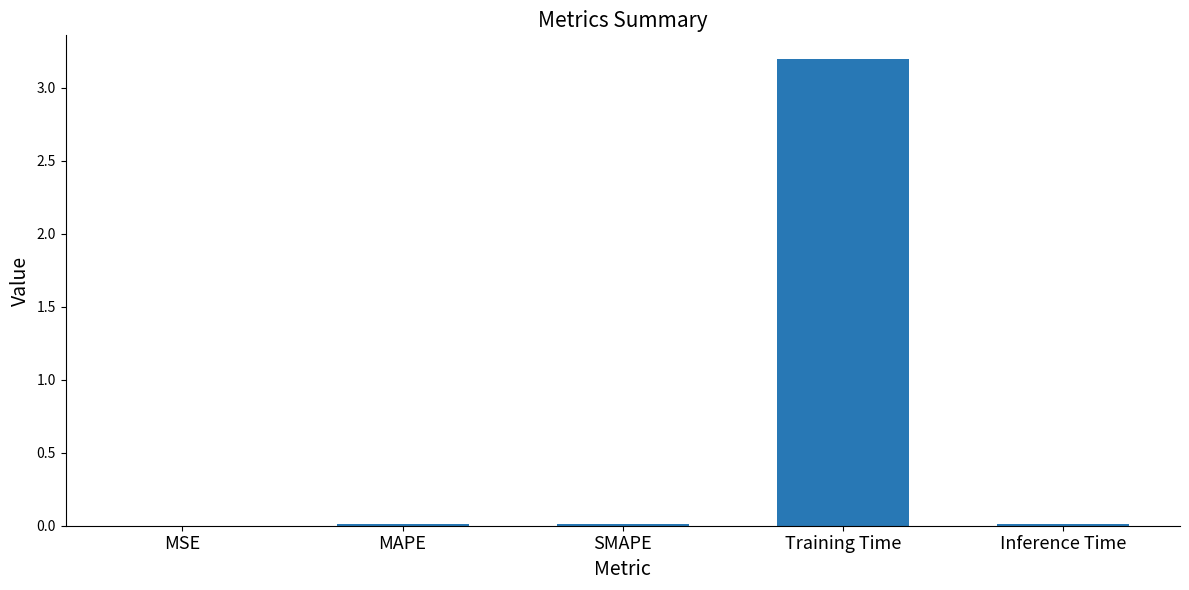

Does the chart contain stacked bars?

No